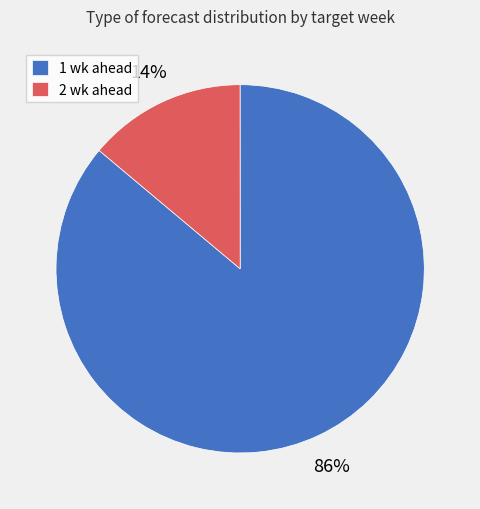

To the nearest percent, what percentage of the pie is 1 wk ahead?

86%